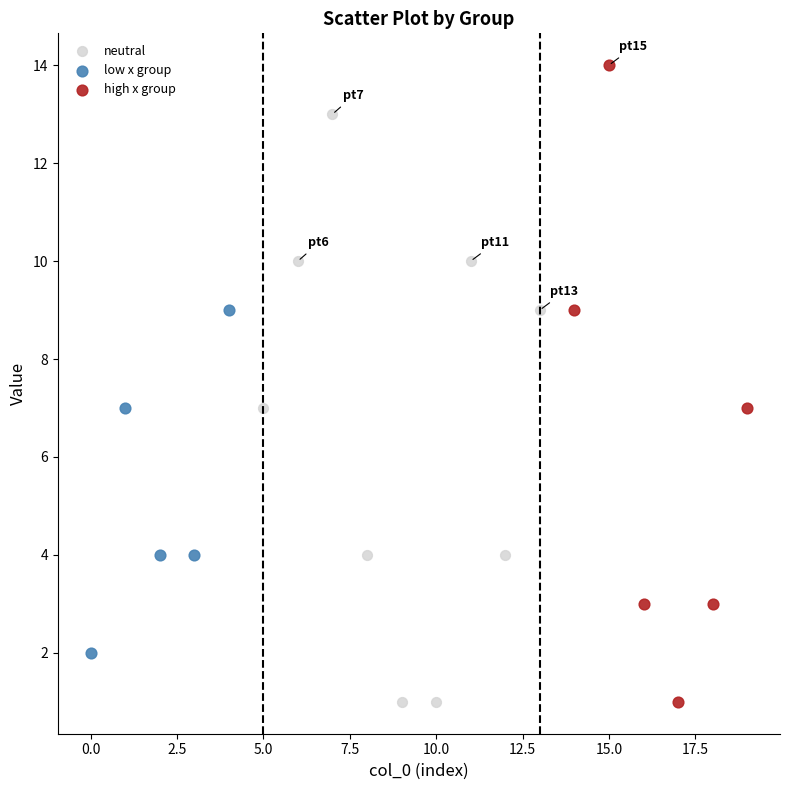

What are all the series names shown in the legend?

neutral, low x group, high x group